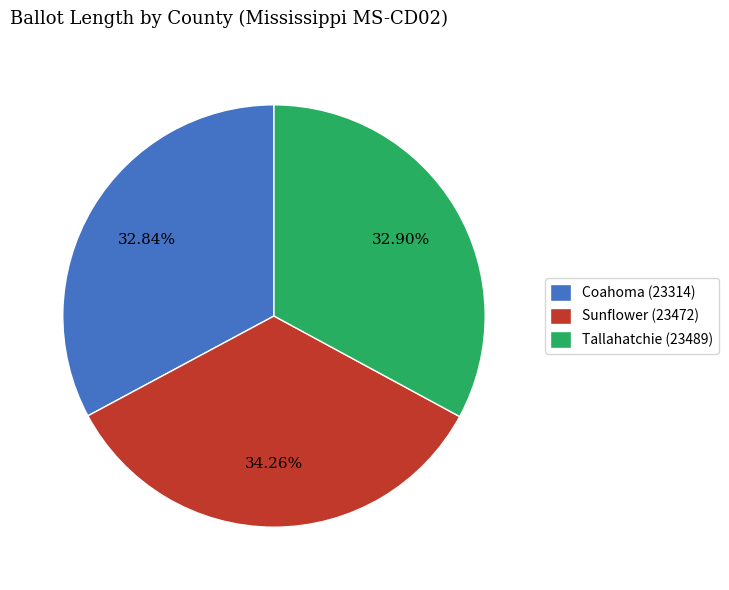

Is the sum of Sunflower (23472) and Tallahatchie (23489) greater than half?

Yes